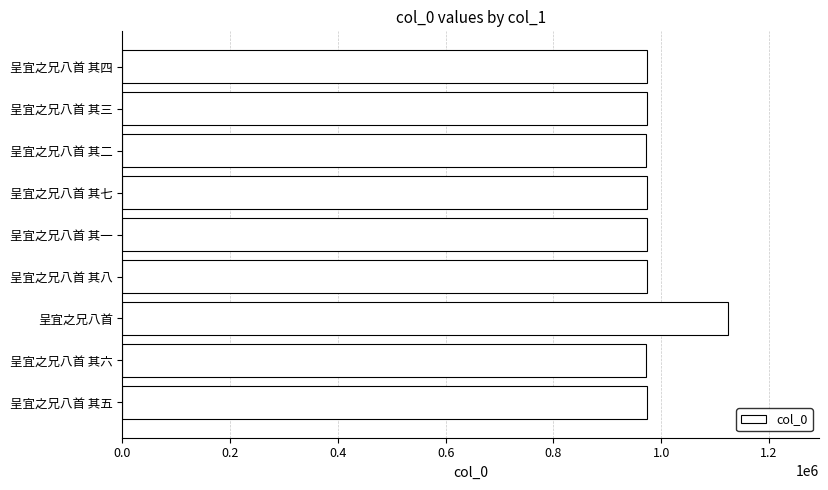

What is the label of the 6th bar from the top?

呈宜之兄八首 其八